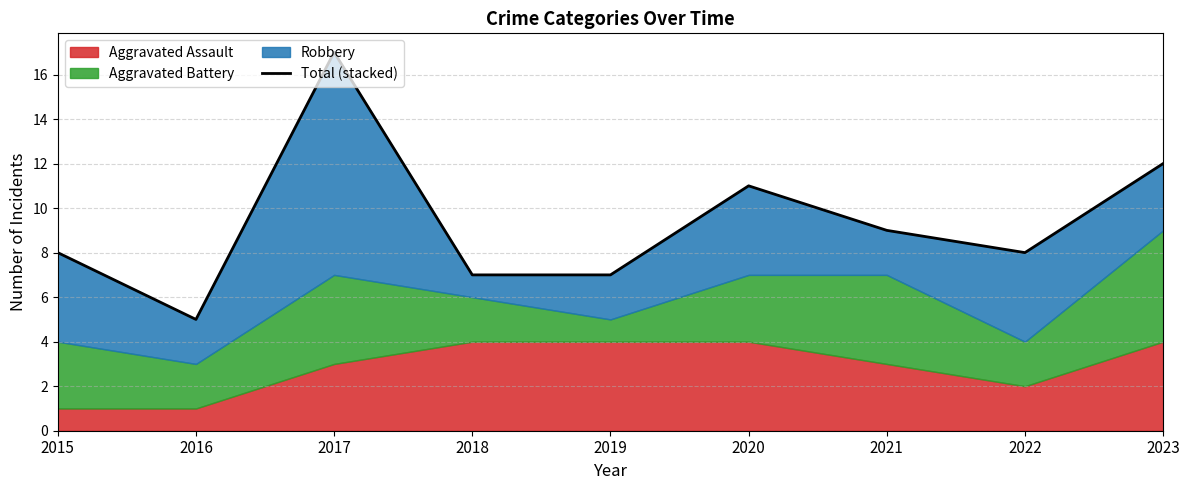

At which label does the data first exceed 8?

2017